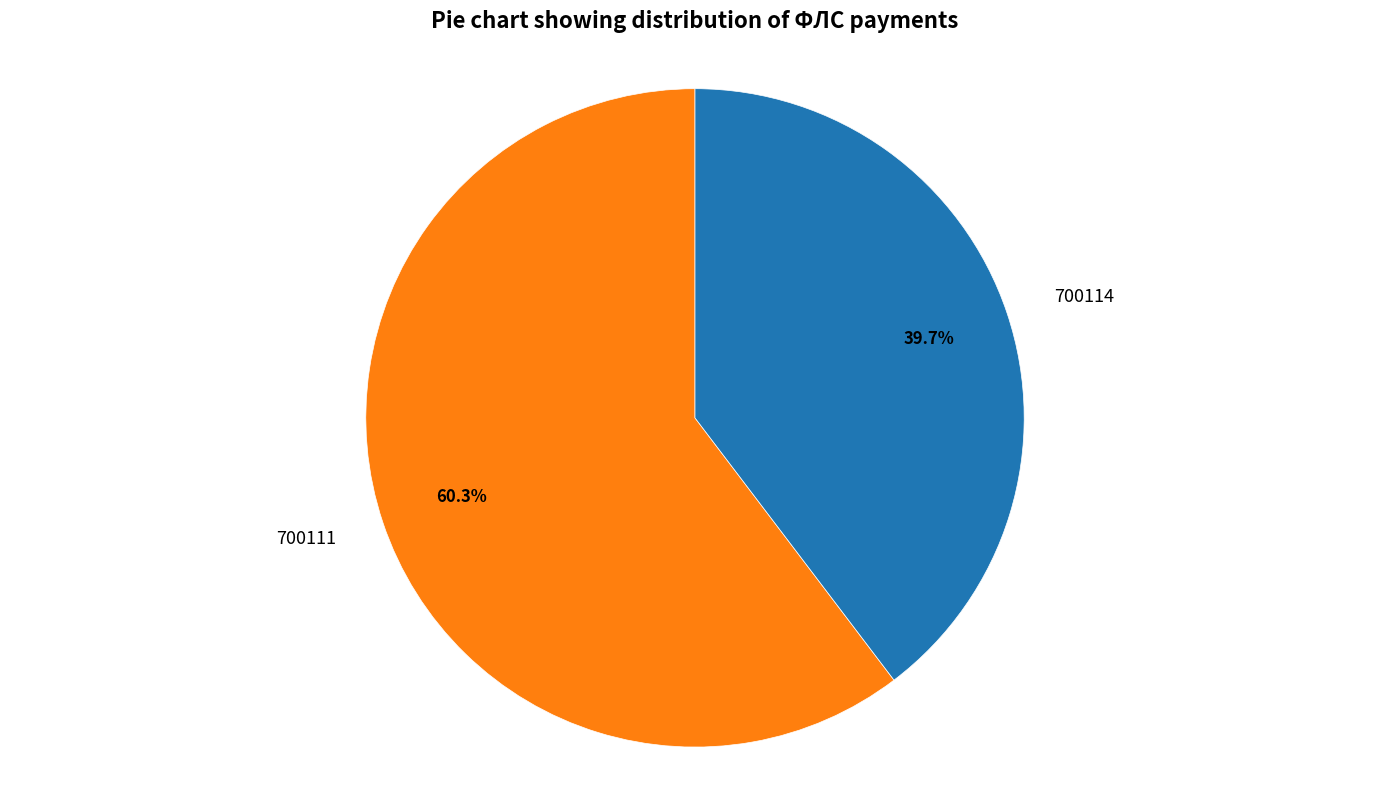

Which has a higher value, 700114 or 700111?

700111